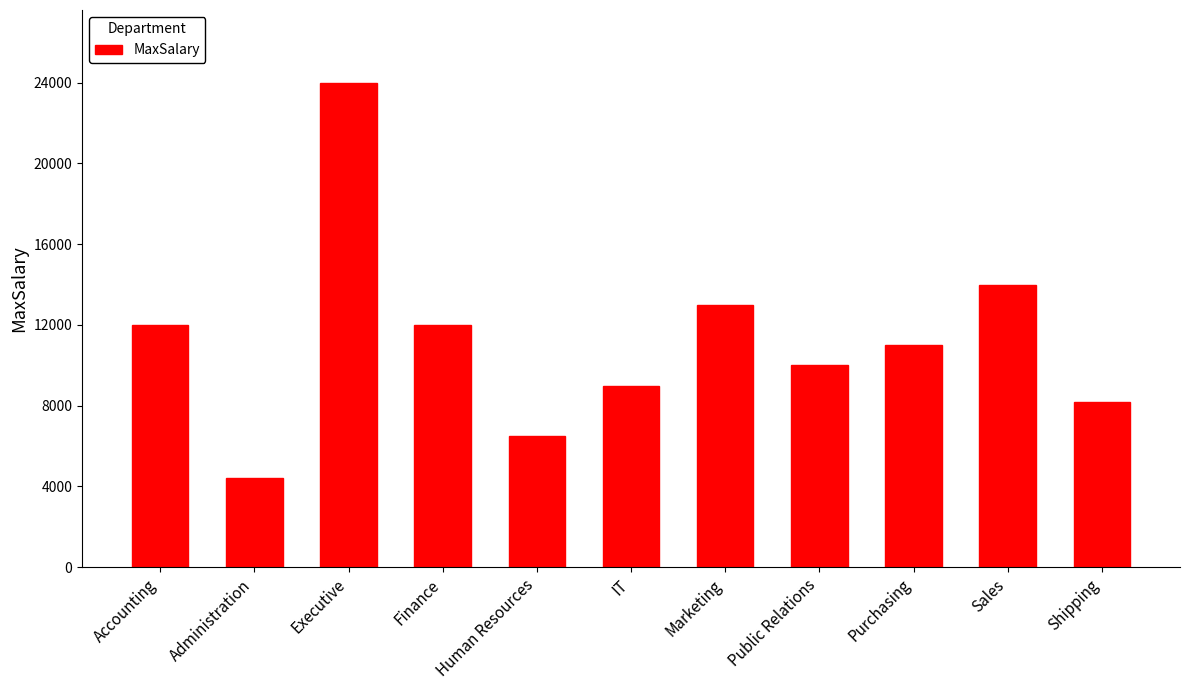

True or false: the data shows 13000 at Marketing.

True